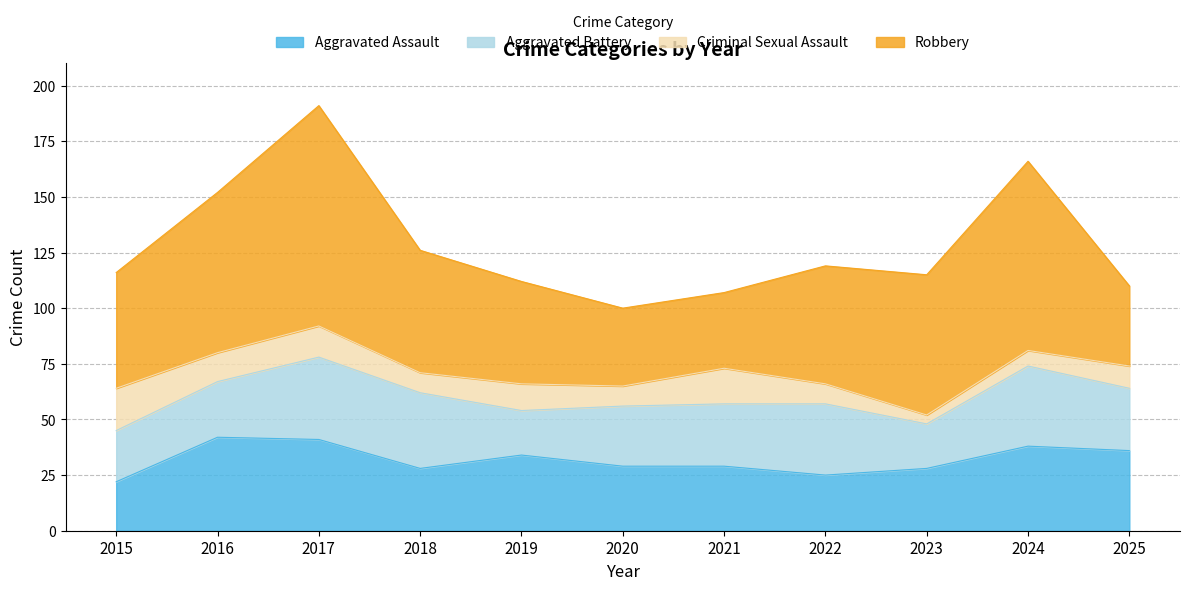

True or false: Aggravated Assault has more than 0 interior local peaks.

True